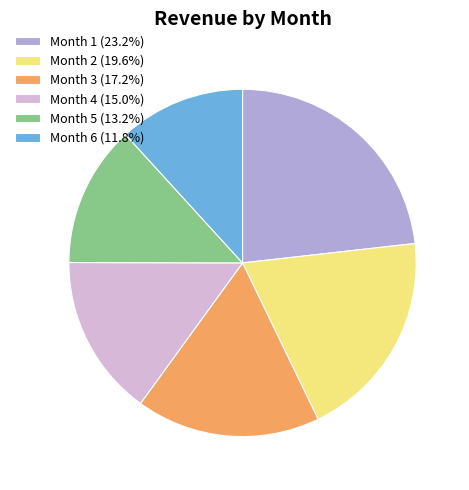

Do Month 6 and Month 2 together represent more than half of the pie?

No